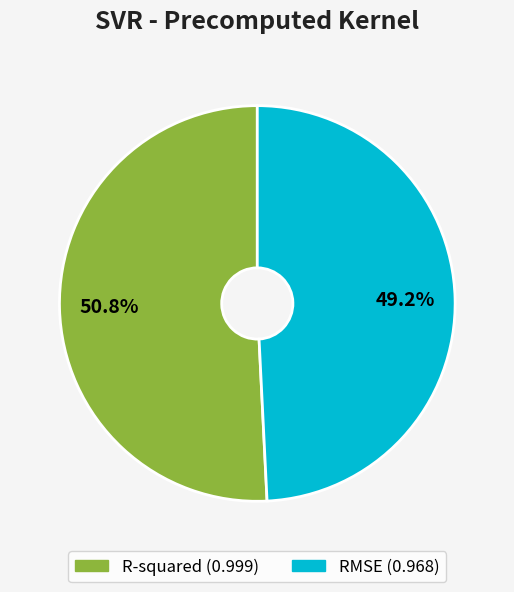

Which slice represents more than half of the pie?

R-squared